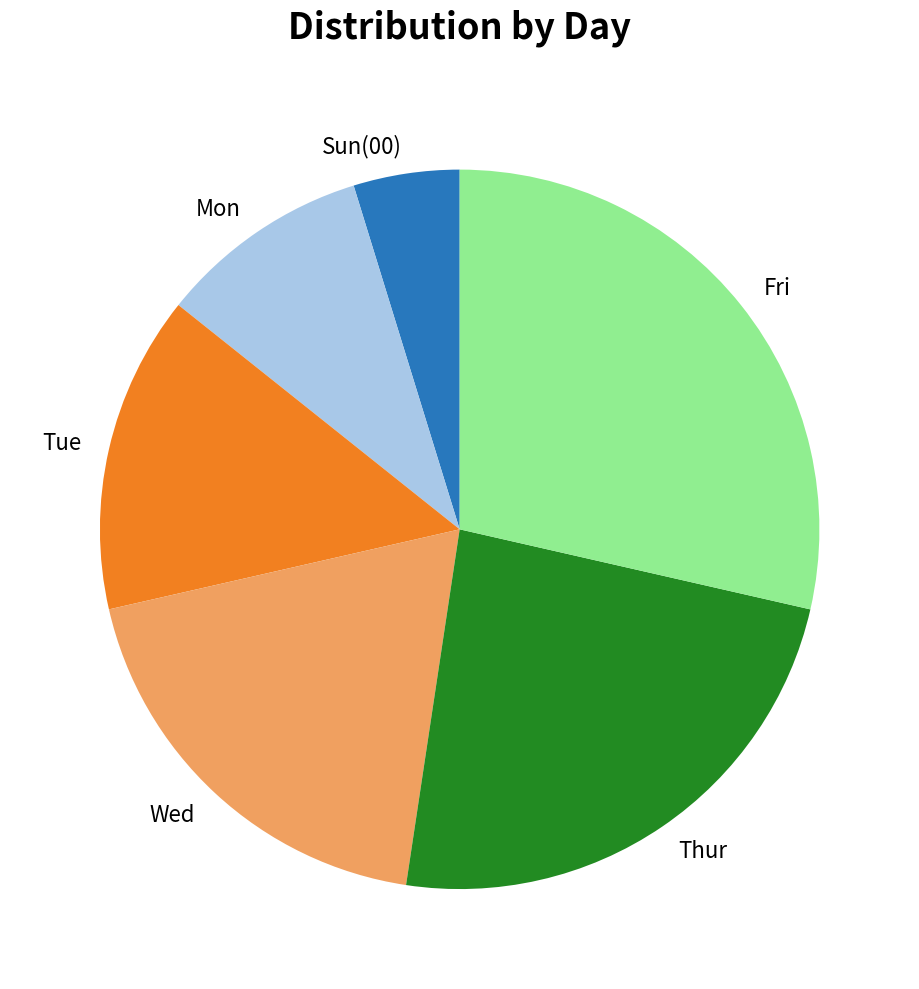

Is Wed the majority of the pie?

No